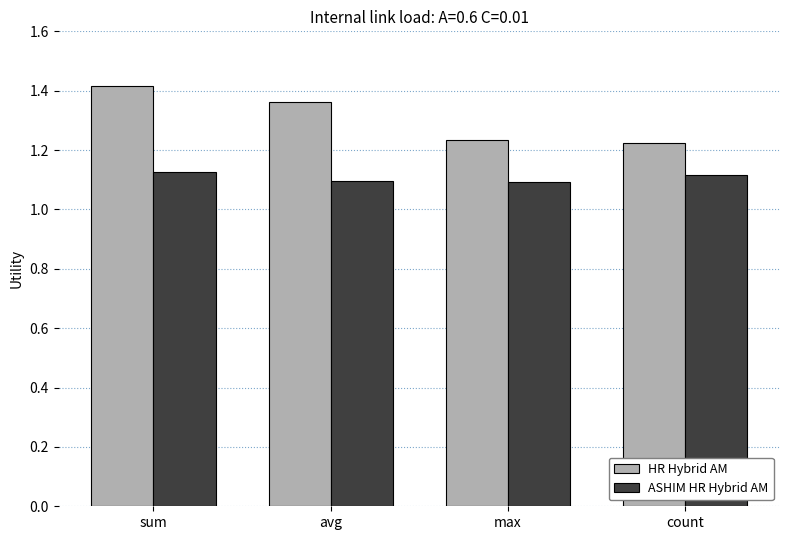

Does the chart contain stacked bars?

No